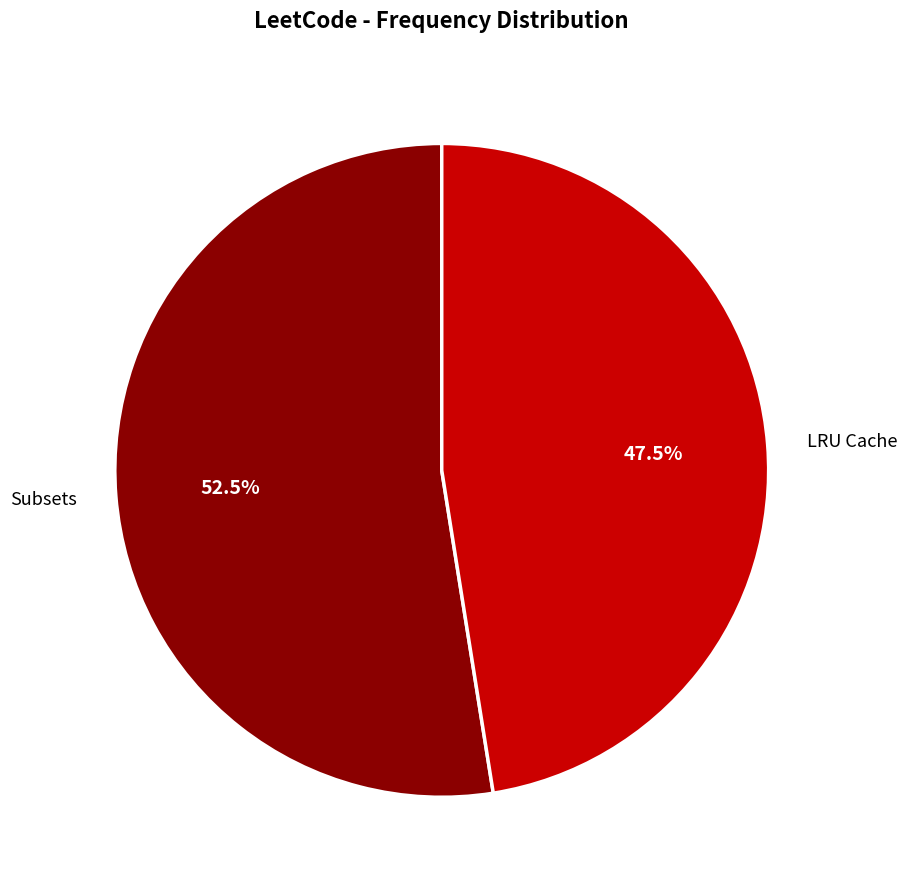

Rank the categories by value from highest to lowest.

Subsets, LRU Cache